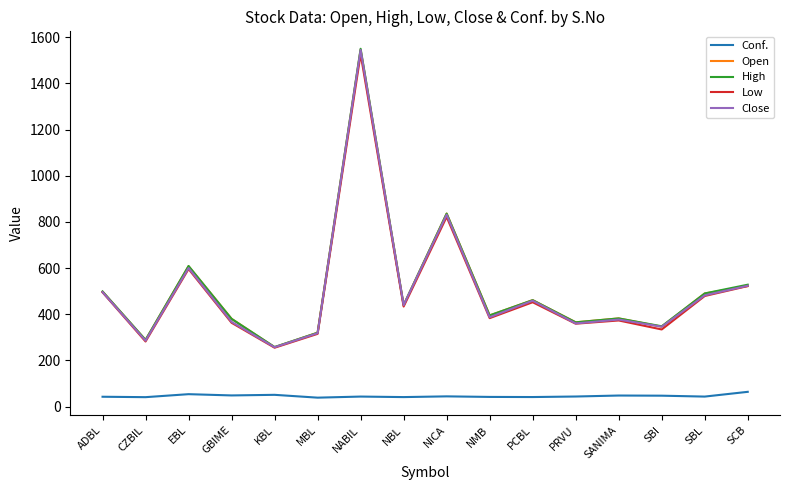

What is the difference between the maximum and second lowest values in the Low series?

1245.0